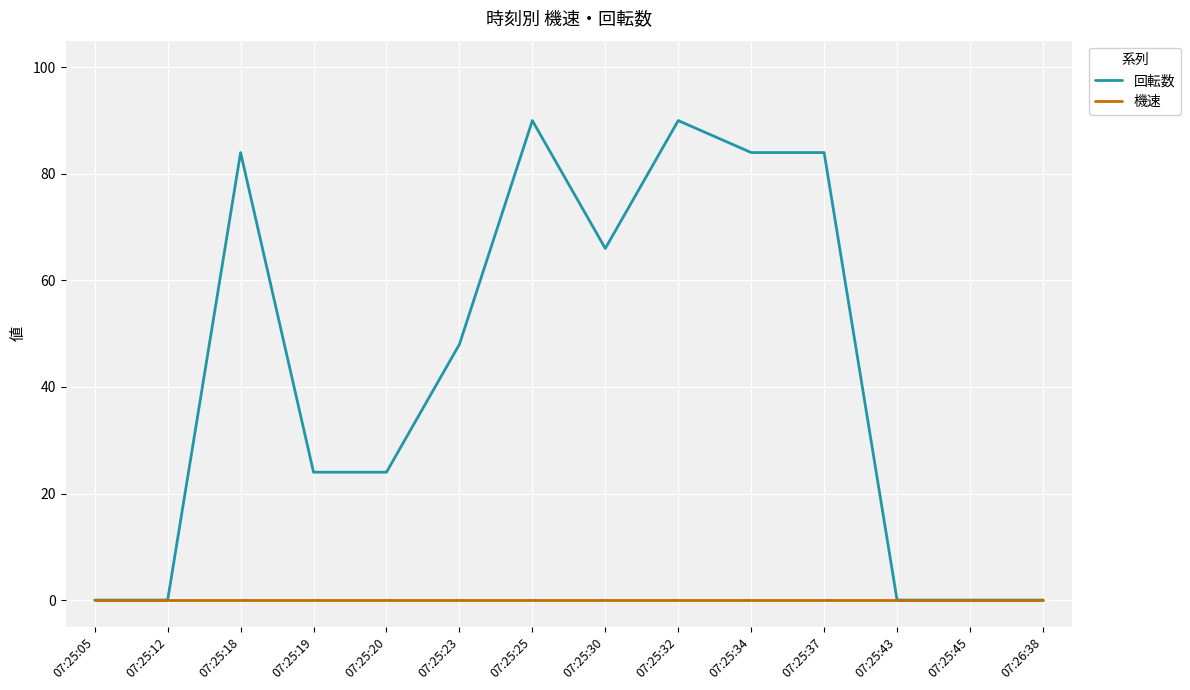

What is the difference between the highest and lowest values at 07:25:23?

48